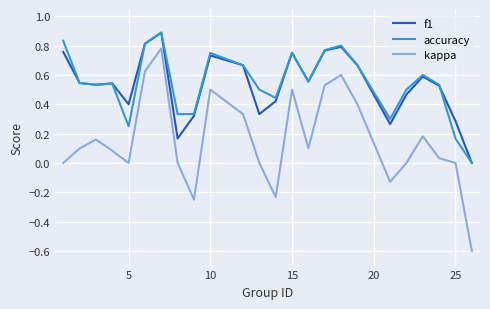

Which series has the widest spread of values?

kappa